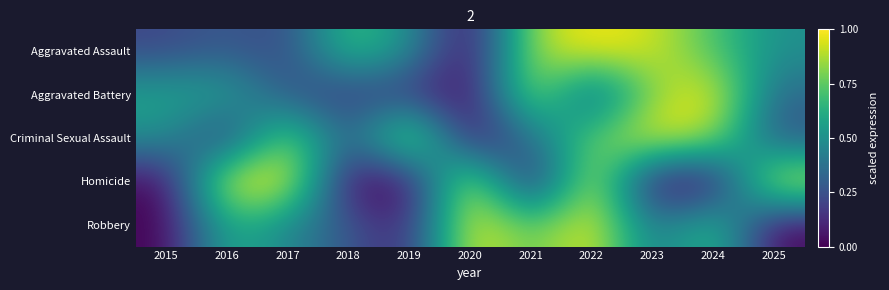

Which series changed the most between 2017 and 2024?

Homicide